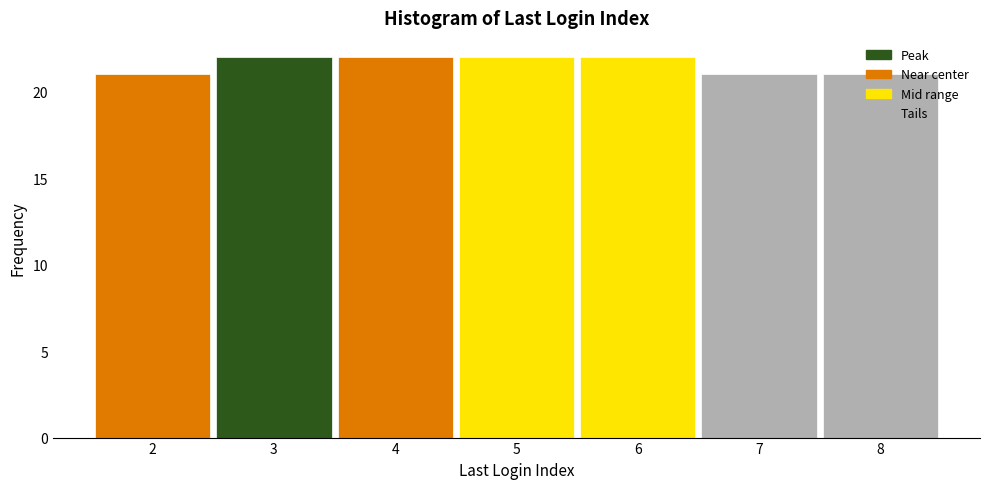

Reading left to right, list every bar in this chart as the range it spans on the x-axis followed by its height. The values are not printed on the chart, so give them approximately, as read against the axis.

1.5 to 2.5: 21
2.5 to 3.5: 22
3.5 to 4.5: 22
4.5 to 5.5: 22
5.5 to 6.5: 22
6.5 to 7.5: 21
7.5 to 8.5: 21